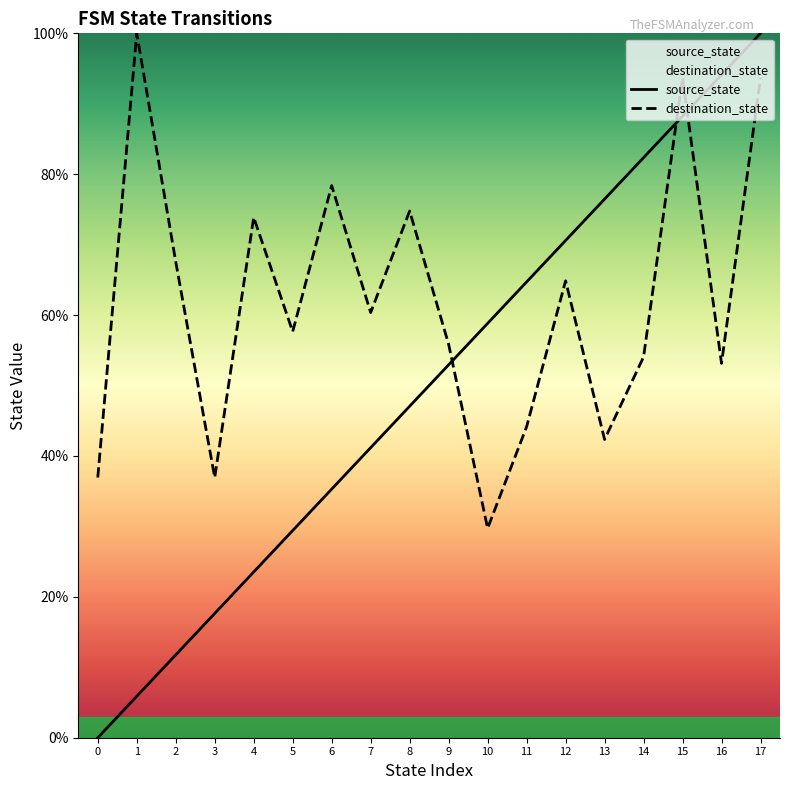

Which series ends up on top after the final intersection of destination_state and source_state?

source_state